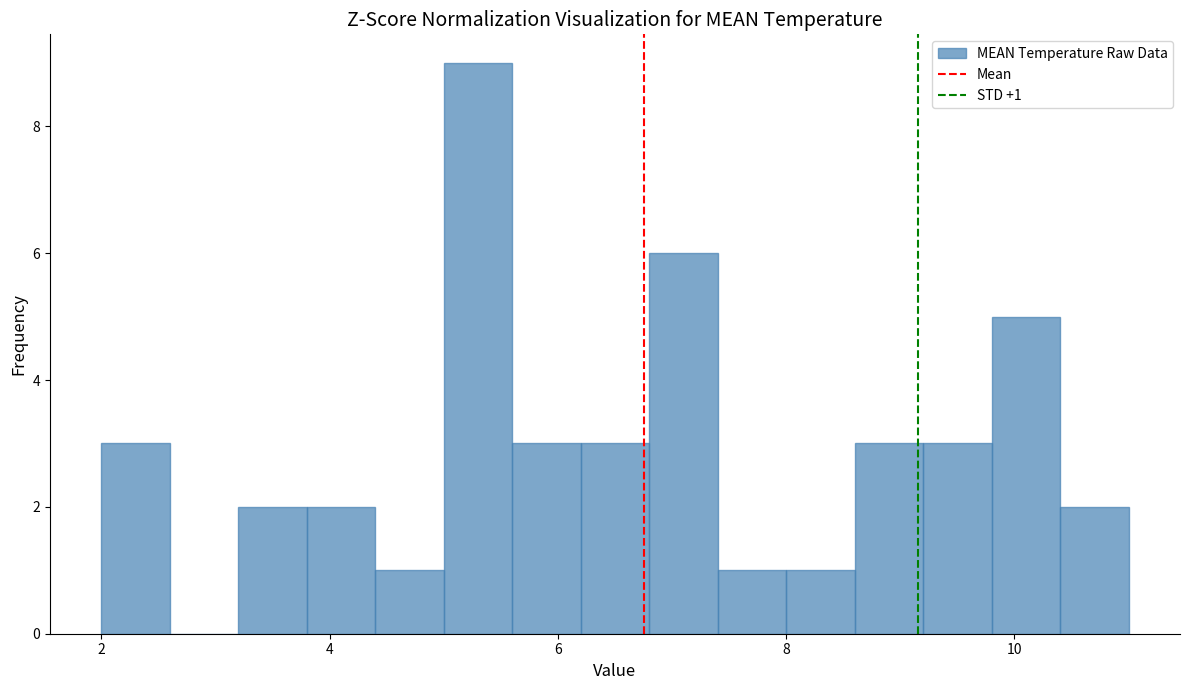

Read against the x-axis, roughly where is the centre of the tallest bar?

5.4